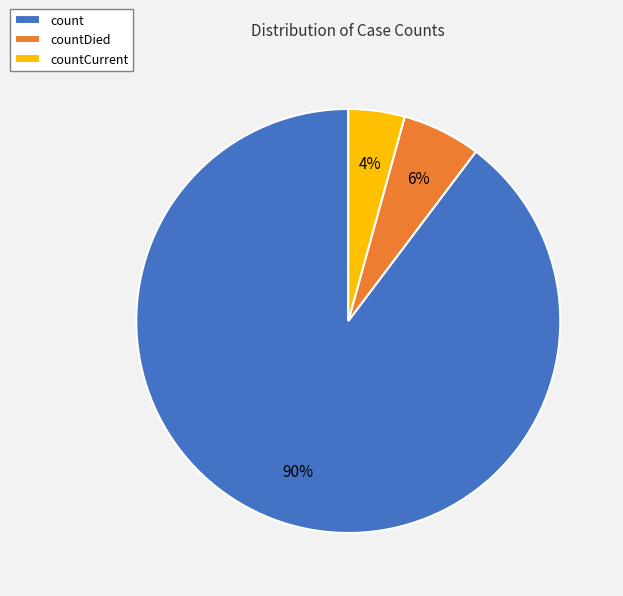

Which category accounts for the majority?

count